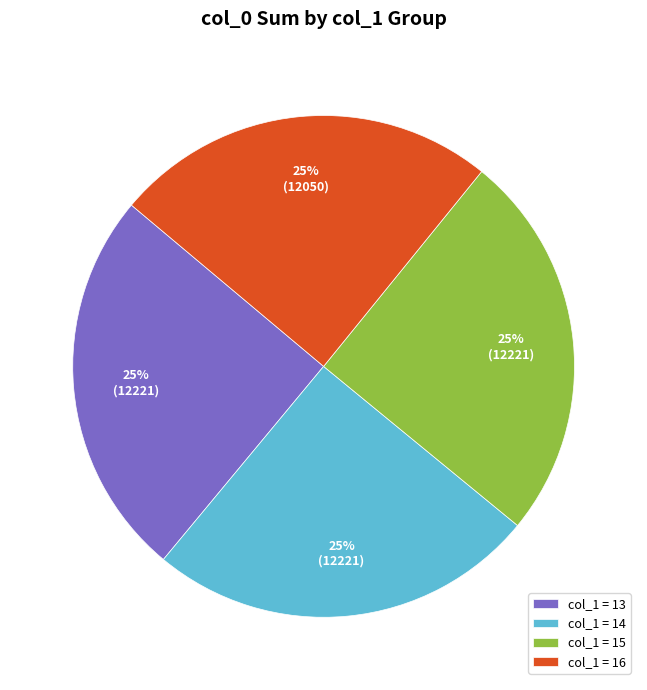

How many slices are in this pie chart?

4